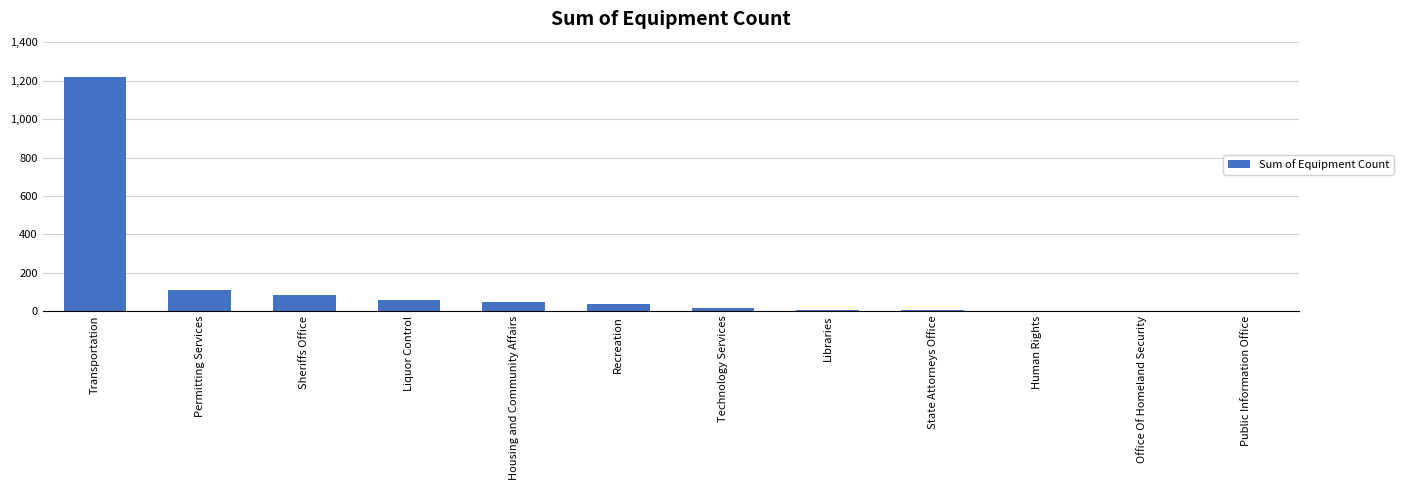

Are the bars horizontal?

No